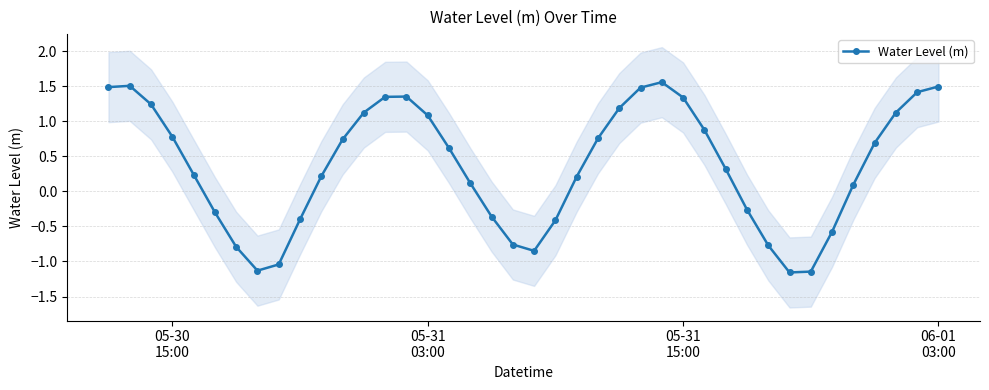

True or false: Water Level (m) has more than 1 points higher than both neighbors.

True